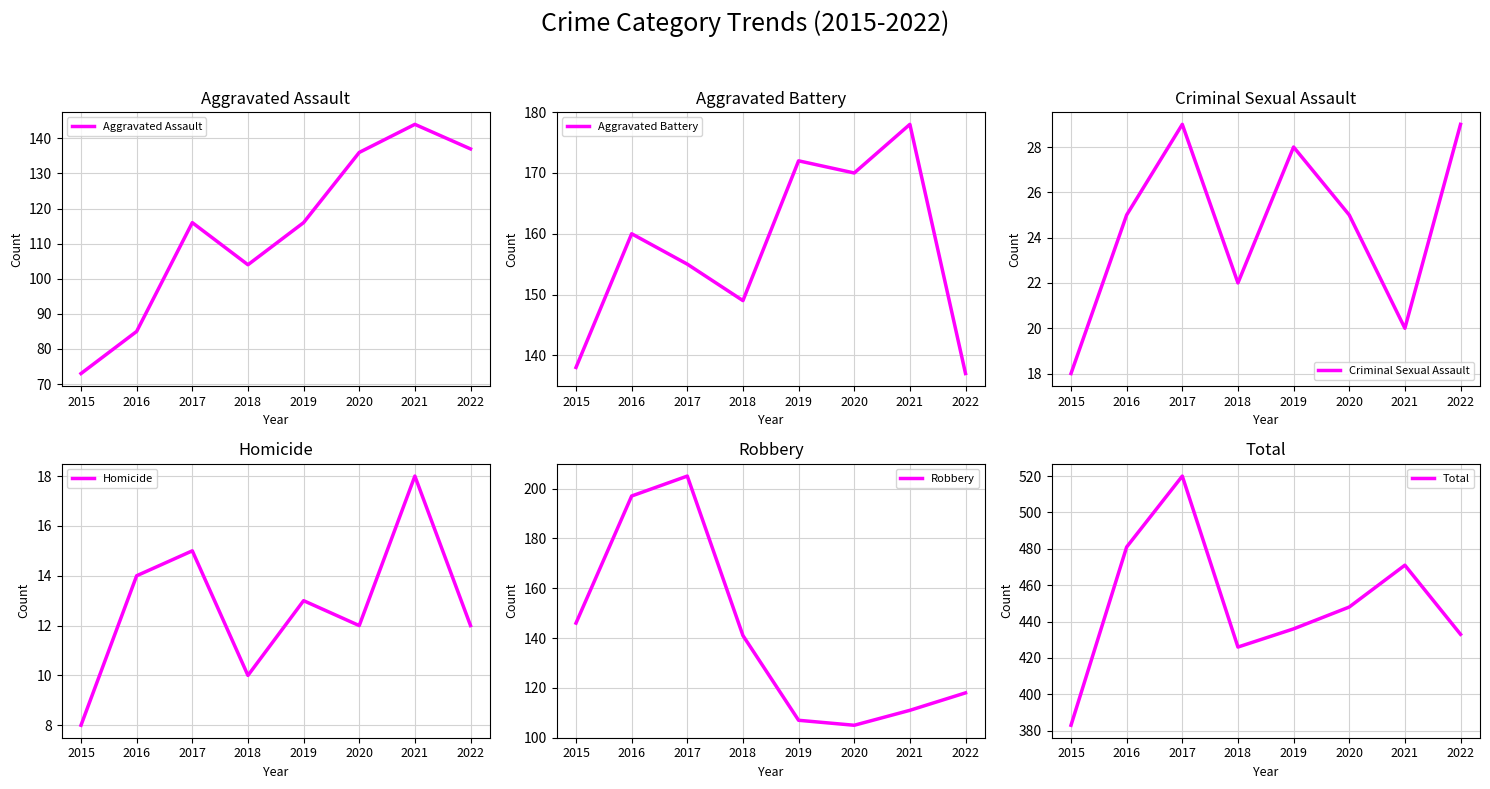

Where is the first local maximum for Robbery?

2017